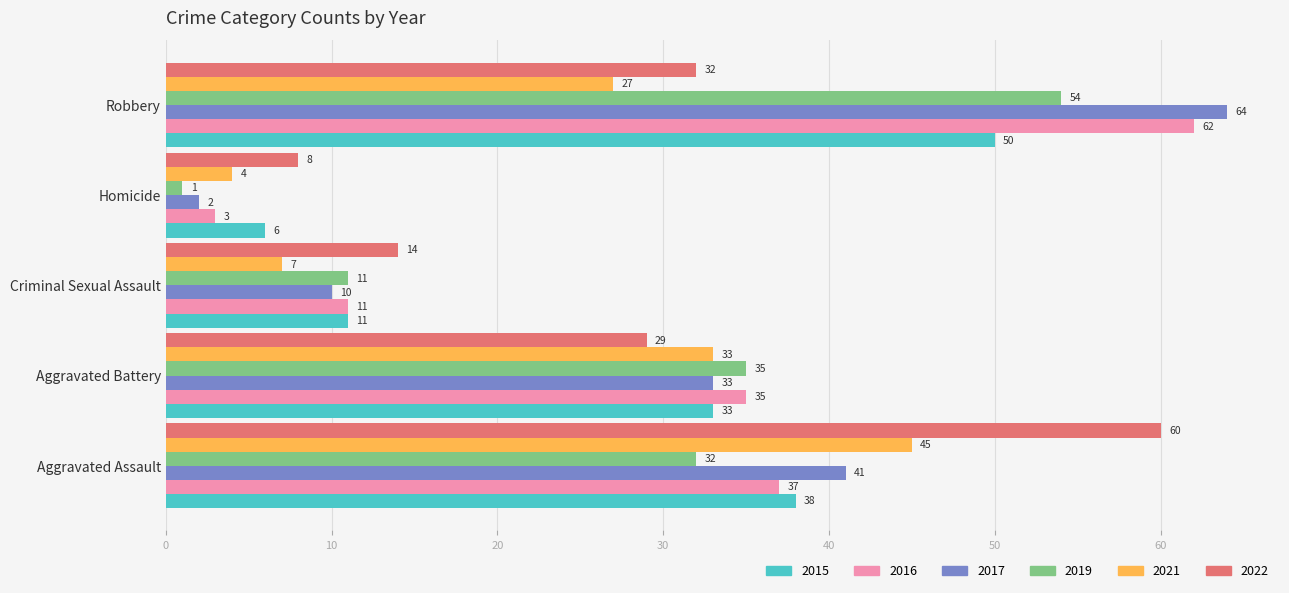

What is the minimum value shown in the chart?

1